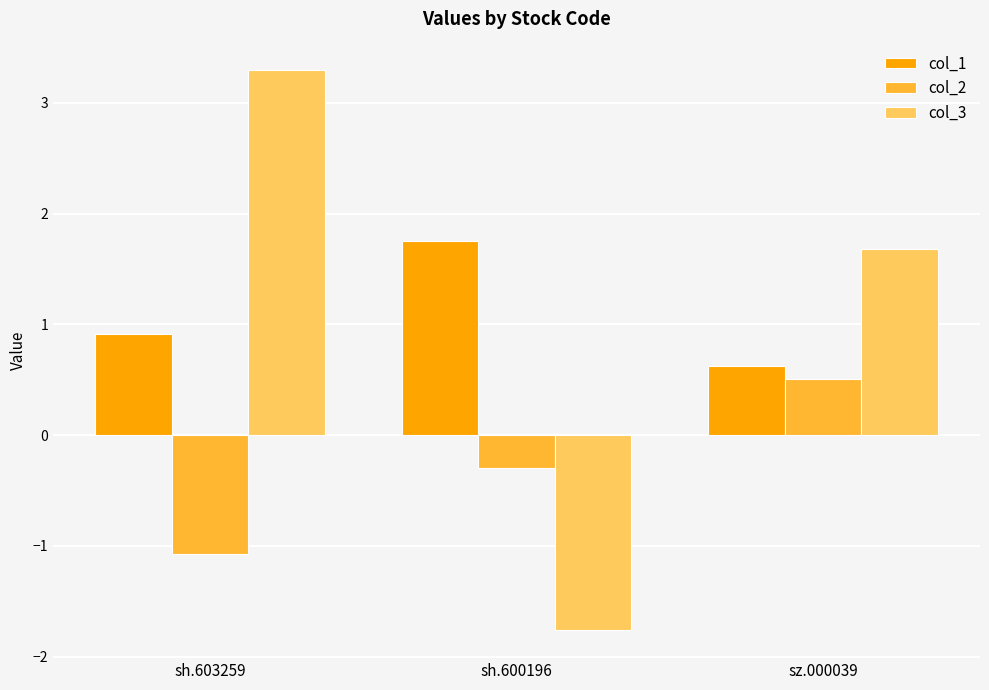

How many distinct data groups are displayed?

3